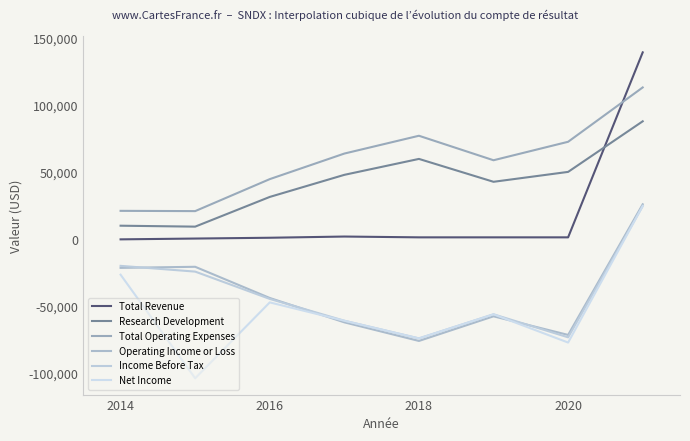

True or false: Total Revenue has more than 1 points higher than both neighbors.

False